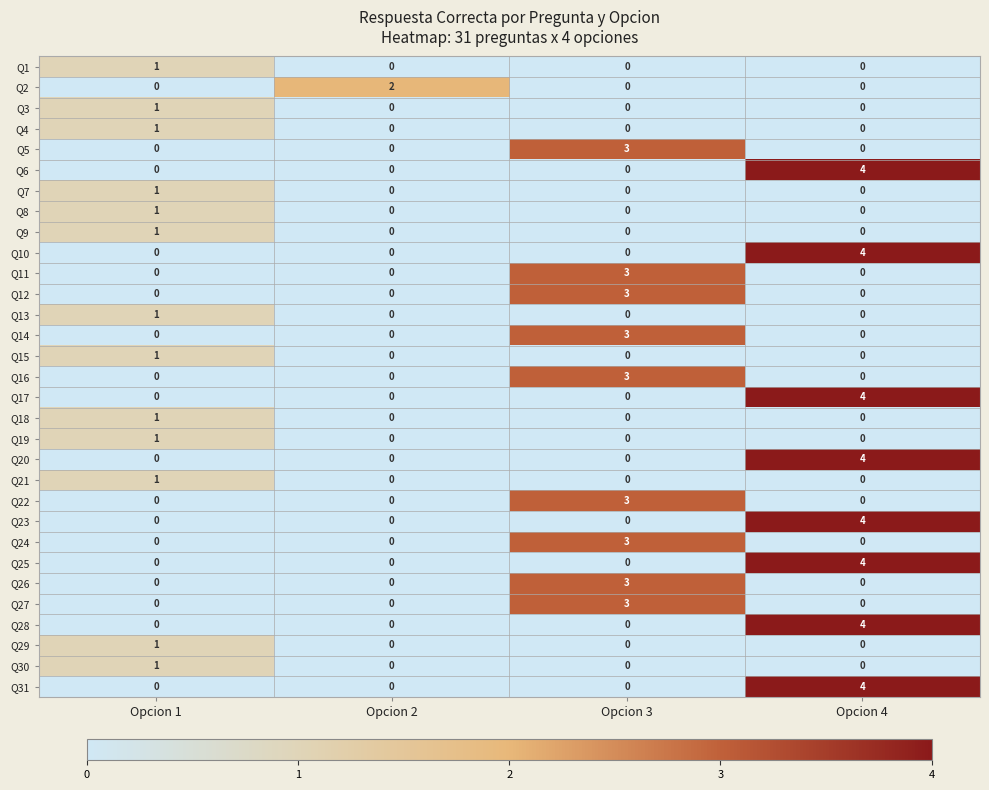

What is the total value across all series at Opcion 3?

27